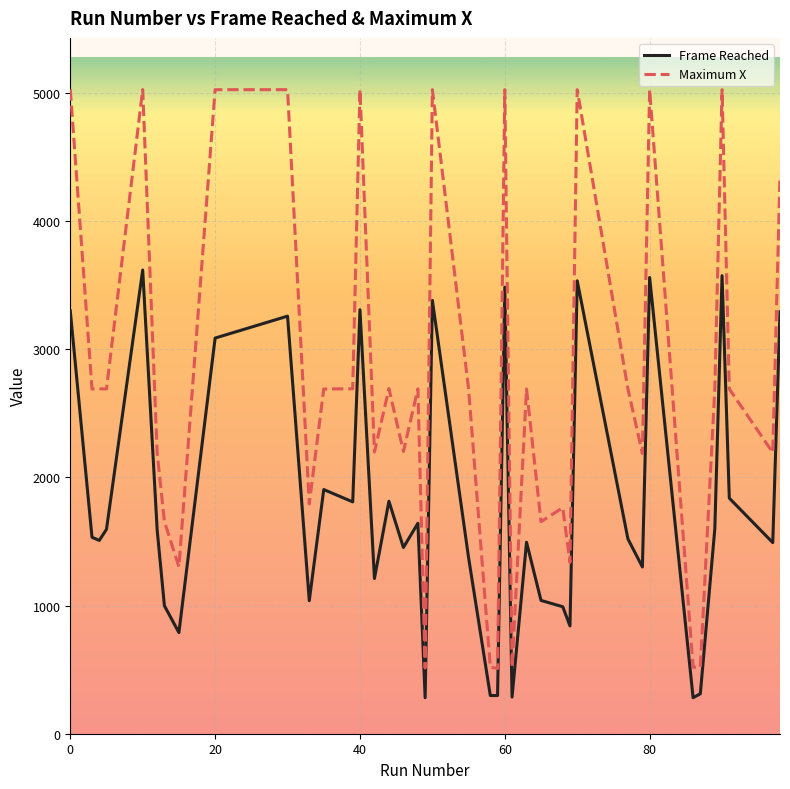

How many lines are shown in the chart?

2